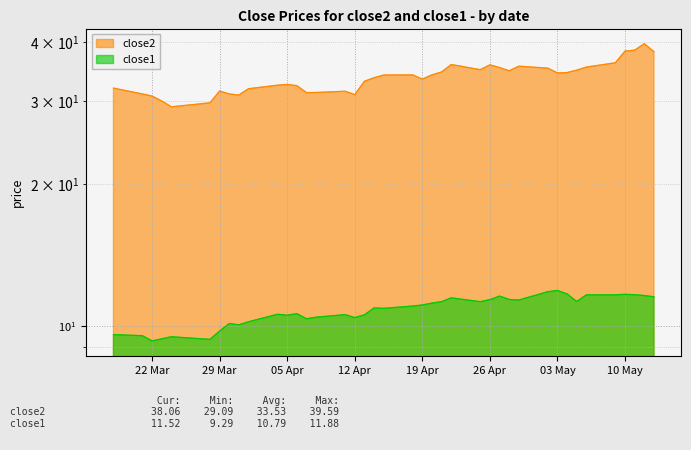

True or false: close2 has a value of 15.3 at 12.

False